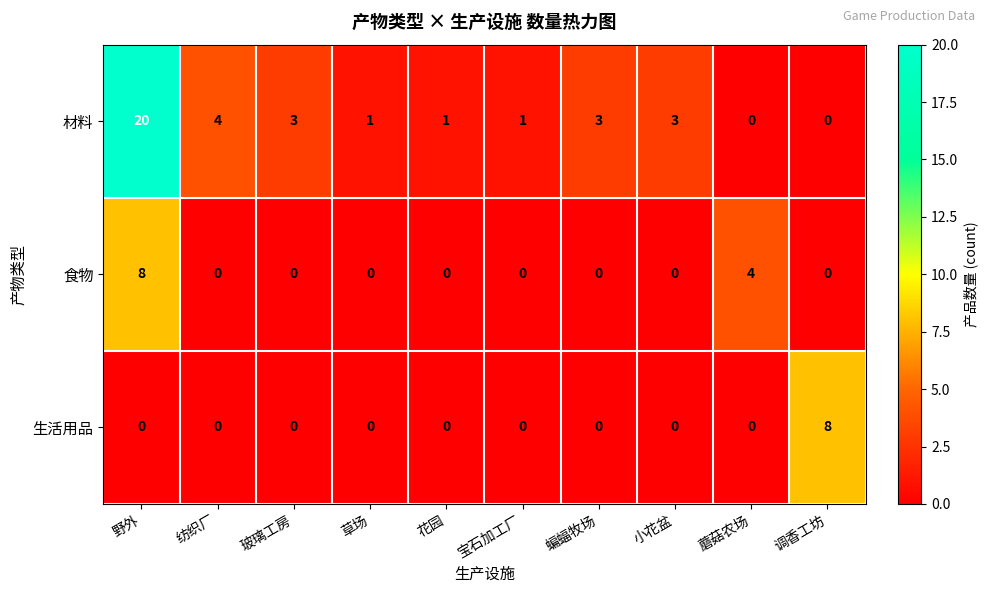

Which series has the largest range (max minus min)?

材料